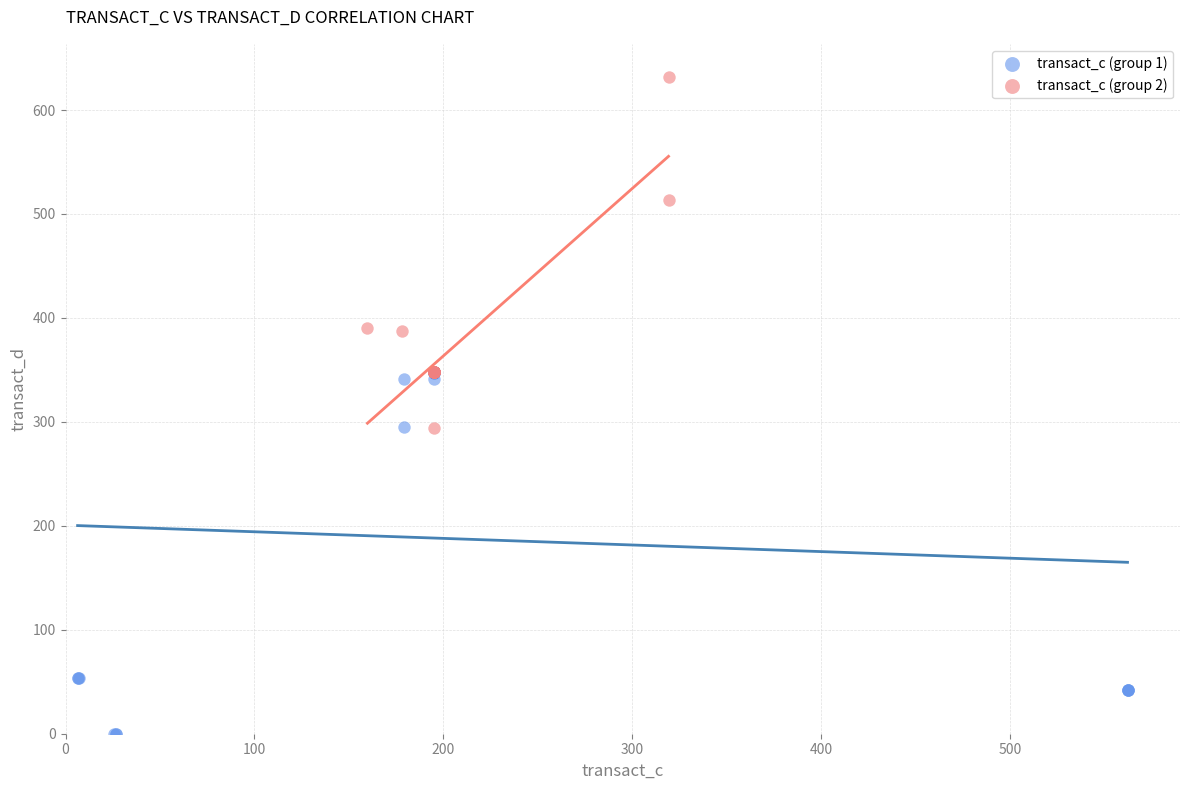

Which series has the largest Y range (max minus min)?

transact_c (group 1)